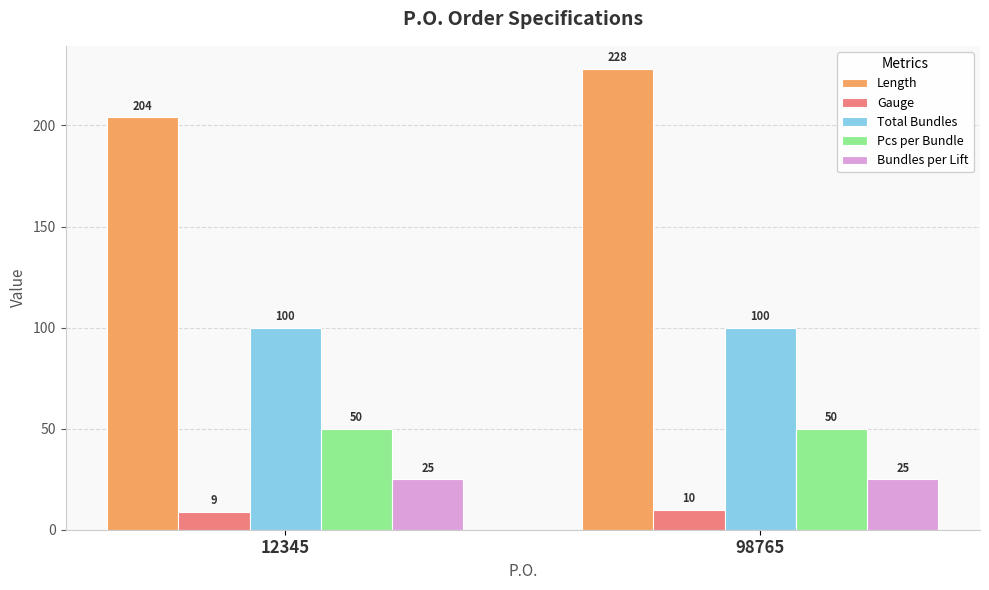

What is the value of the Bundles per Lift bar at the 2nd from the left?

25